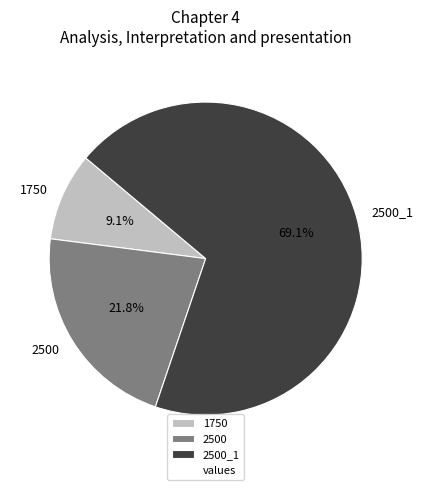

Rank the categories by value from lowest to highest.

1750, 2500, 2500_1